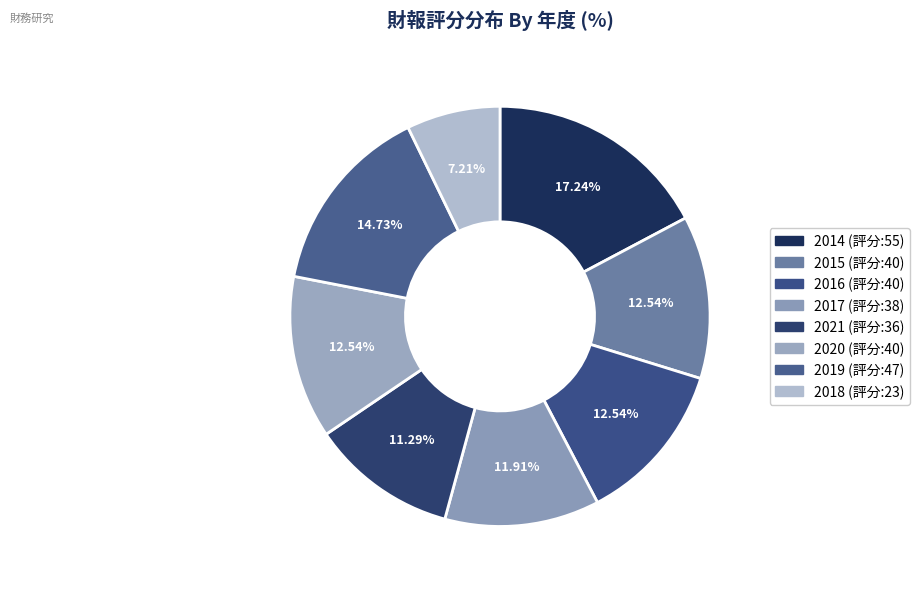

To the nearest percent, what is the average slice percentage?

12%